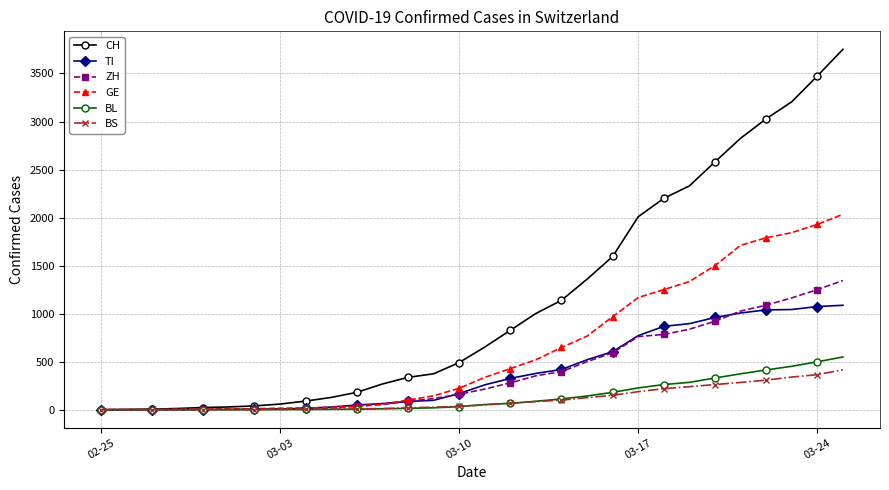

Which series has the largest range (max minus min)?

CH